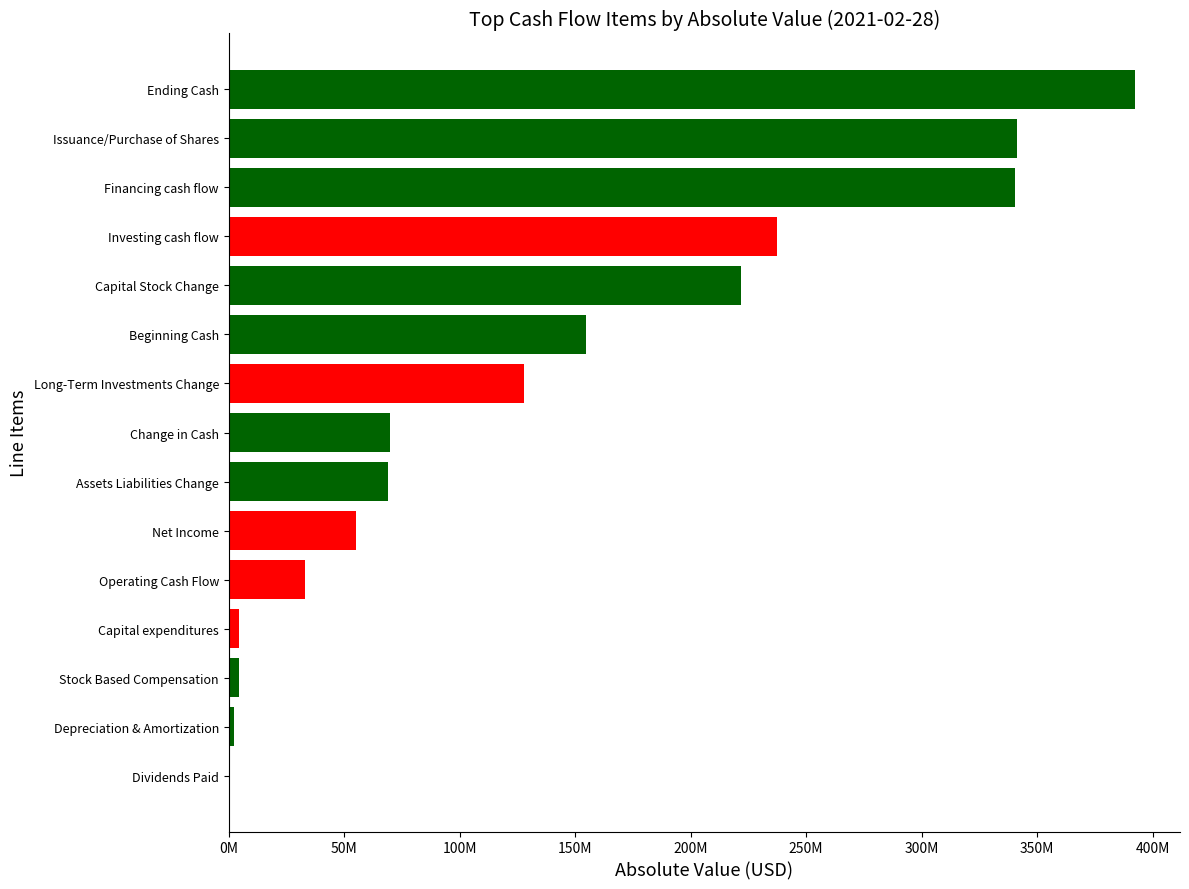

Read the value at Long-Term Investments Change, to the nearest 100.

-127738000